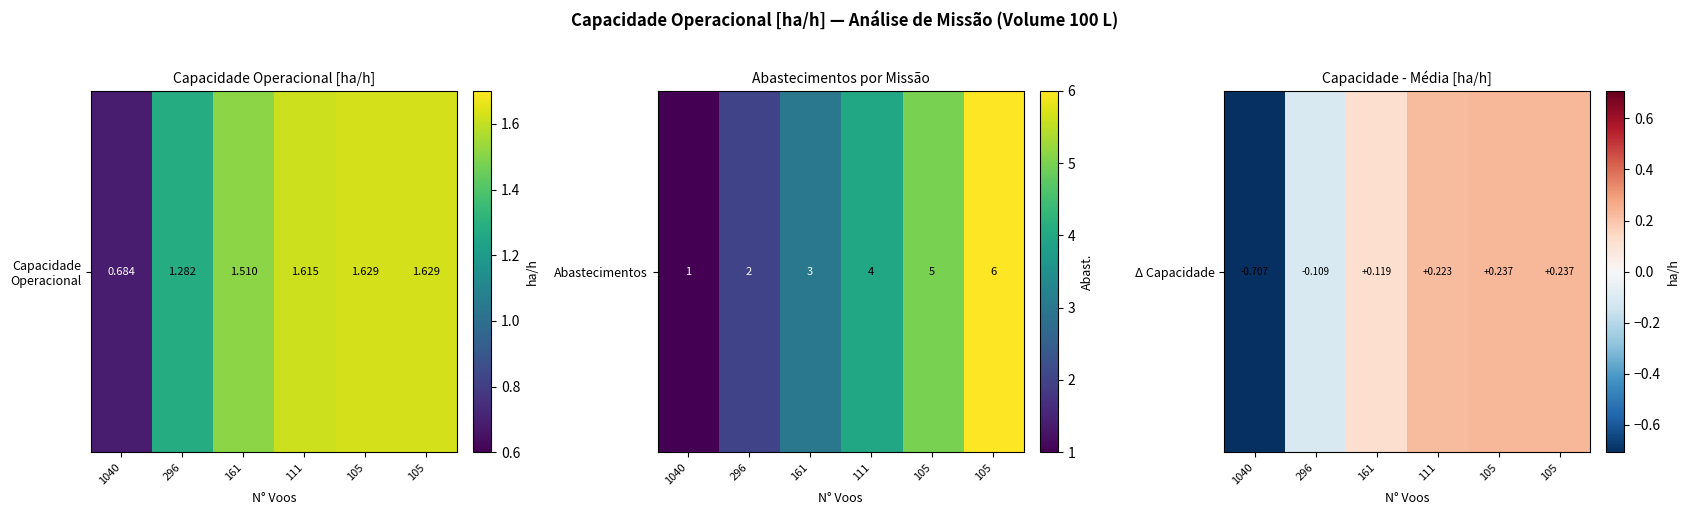

Which category has the highest value across all series?

105